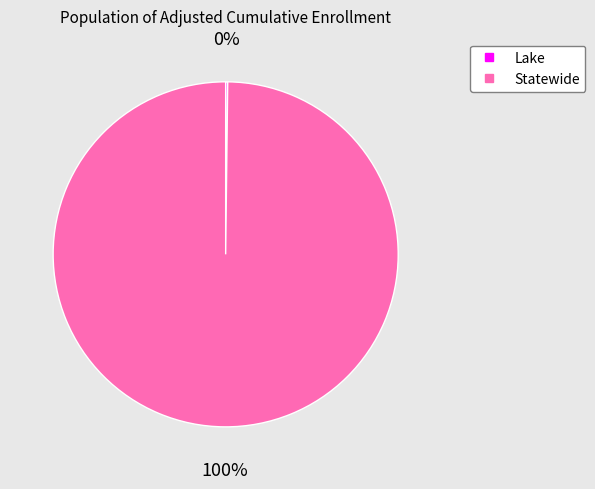

Which slice is the largest?

Statewide